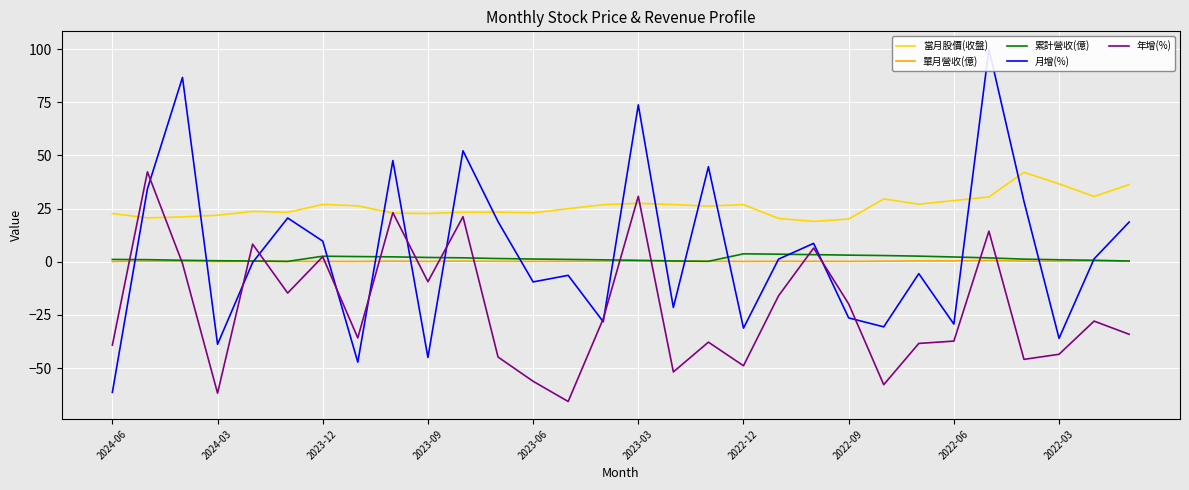

True or false: 當月股價(收盤) has a value of 22.7 at 2024-06.

True